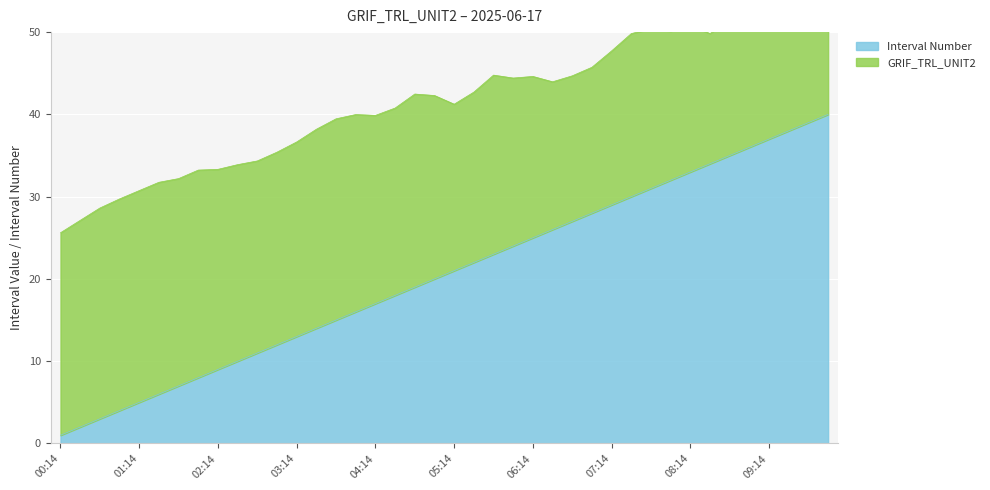

Approximately how many times larger is the value at 08:14 compared to 07:44?

1.1